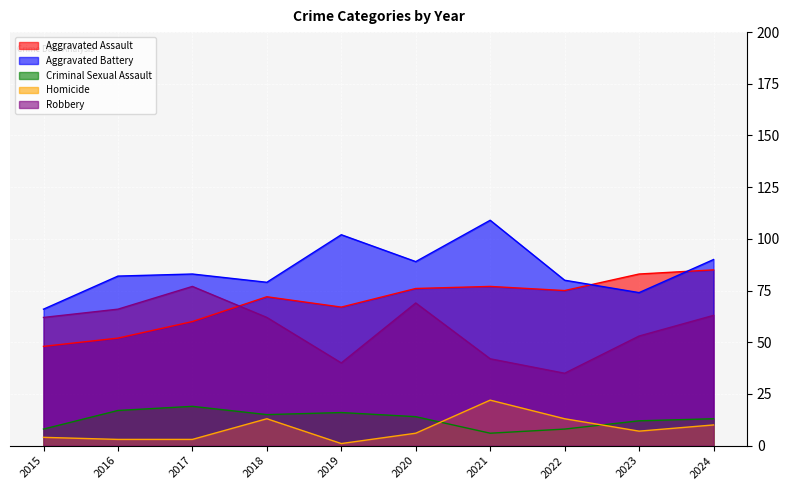

Which series has the largest range (max minus min)?

Aggravated Battery